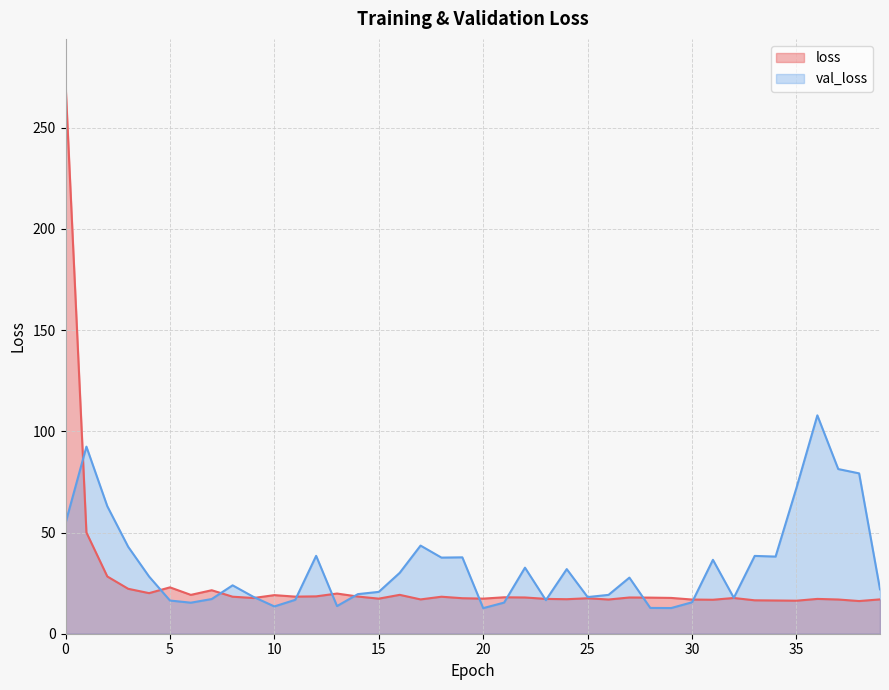

How many categories are shown in the chart?

40